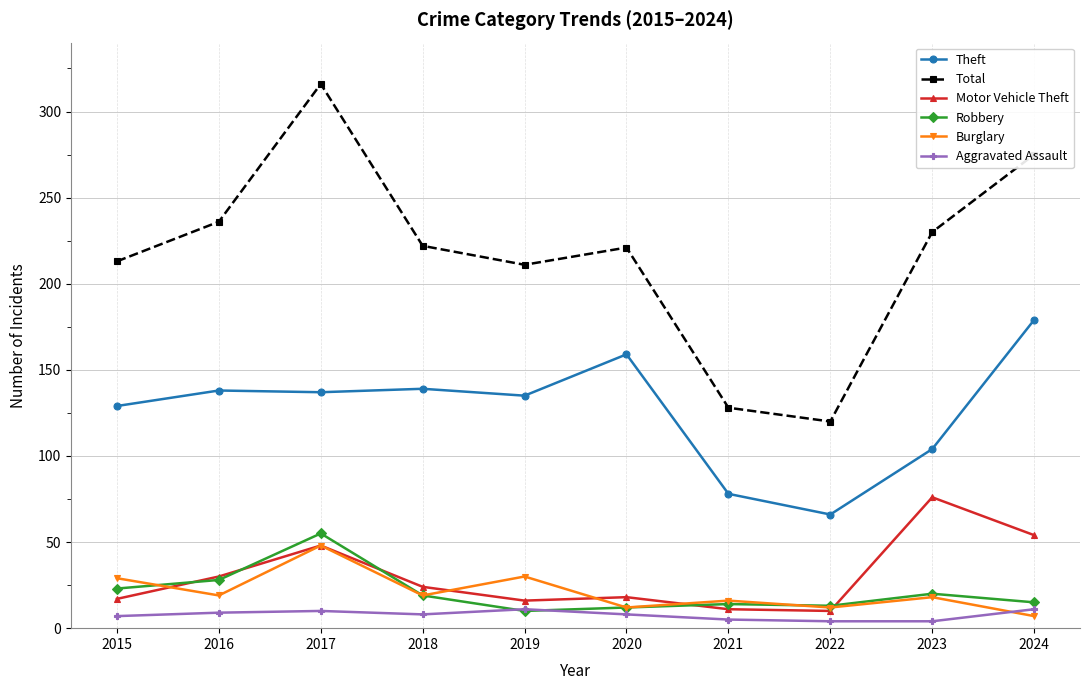

What is the average value of the Motor Vehicle Theft series?

30